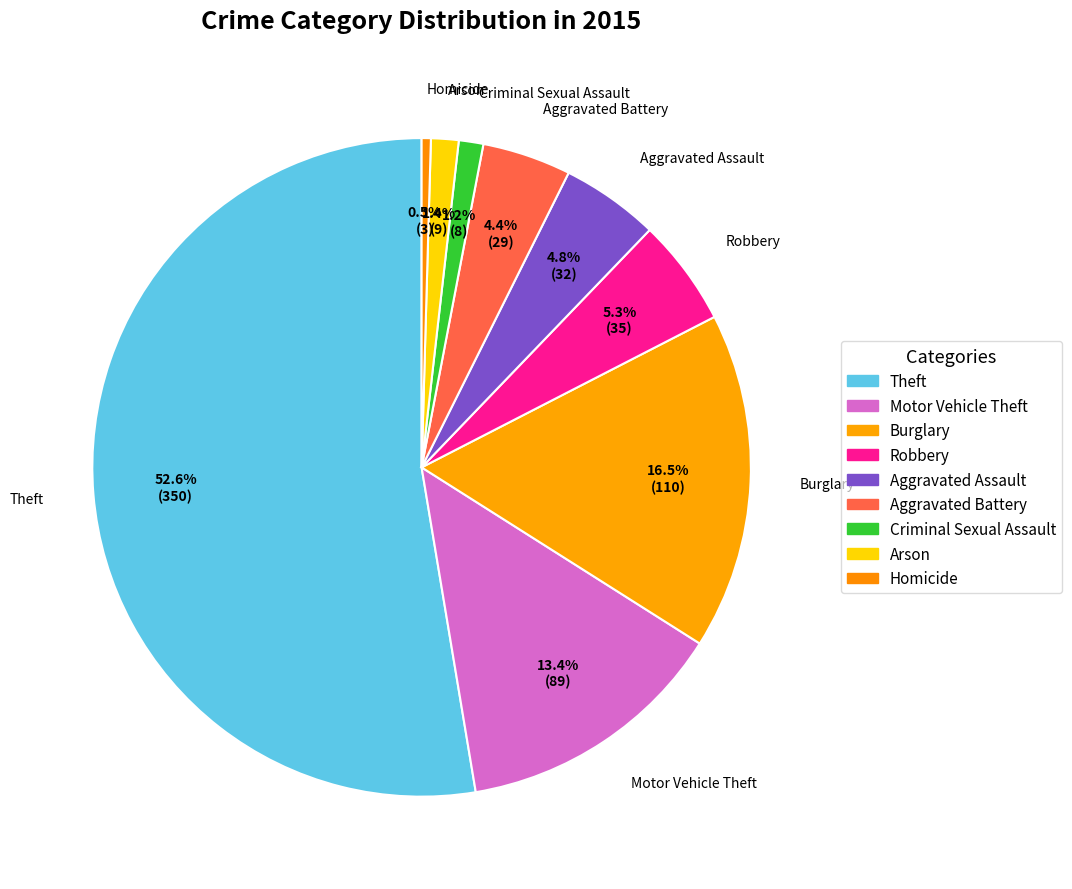

How many segments does this pie chart have?

9